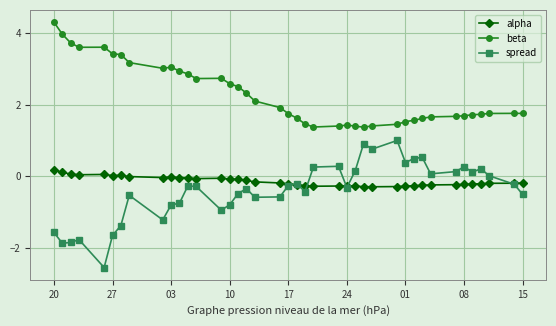

What is the minimum value shown in the chart?

-2.6